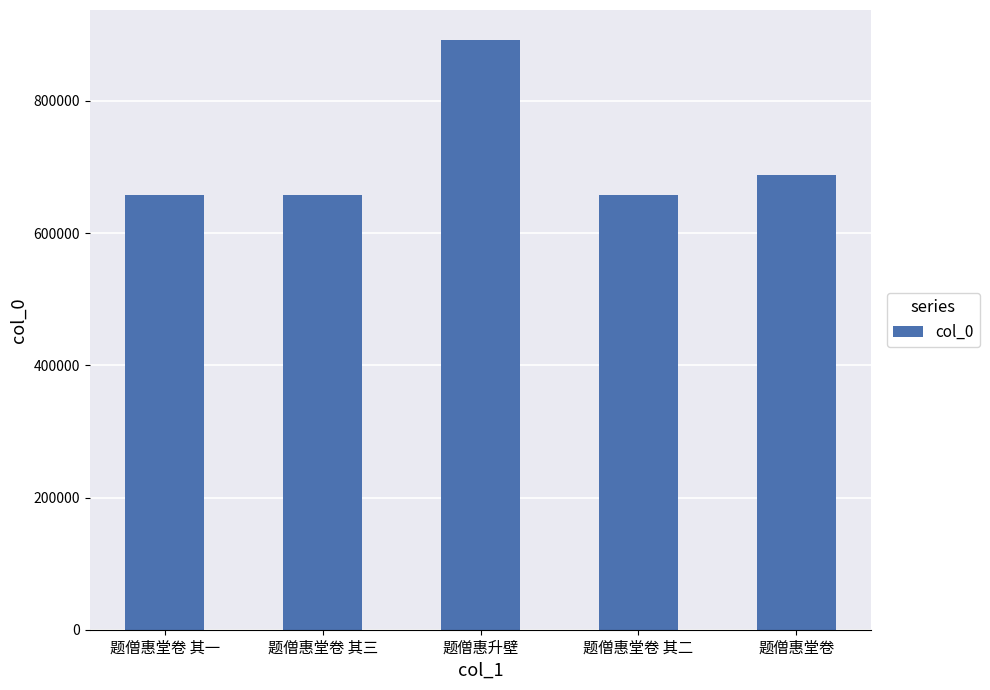

What is the label of the 3rd bar from the left?

题僧惠升壁